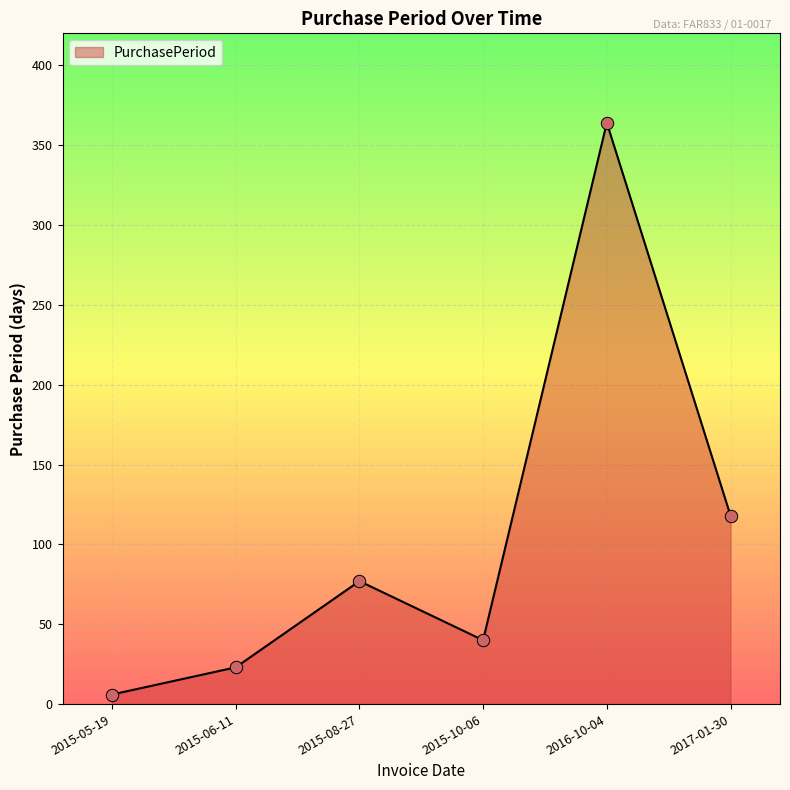

Which has a higher value, 2016-10-04 or 2015-08-27?

2016-10-04